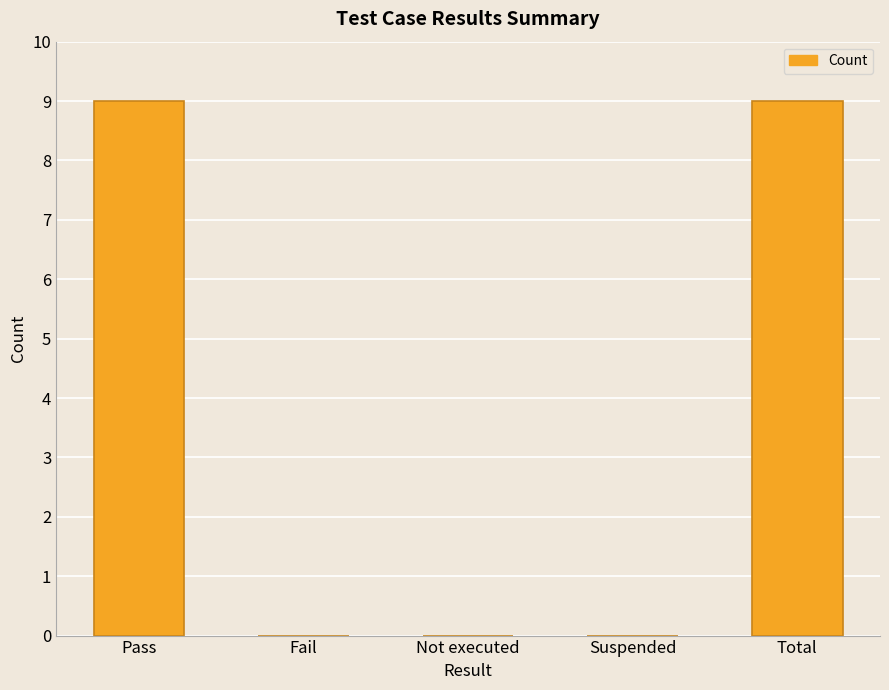

Read the value at Pass.

9